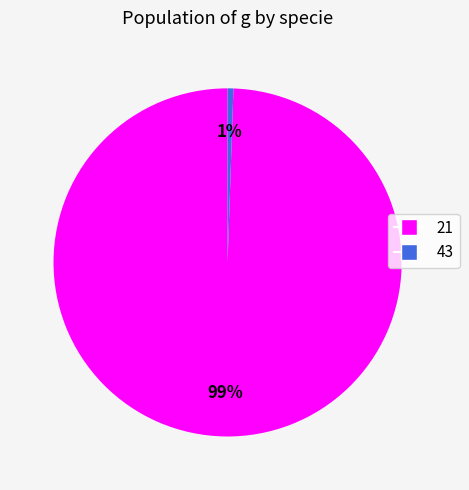

To the nearest percent, what is the average slice percentage?

50%